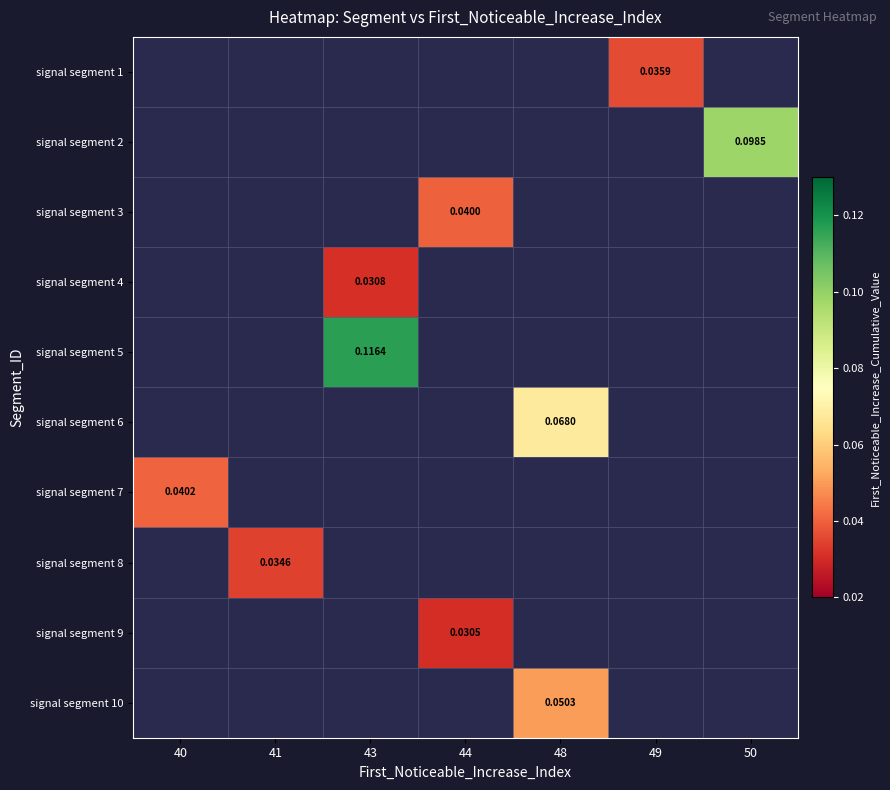

What is the greatest value displayed?

0.1